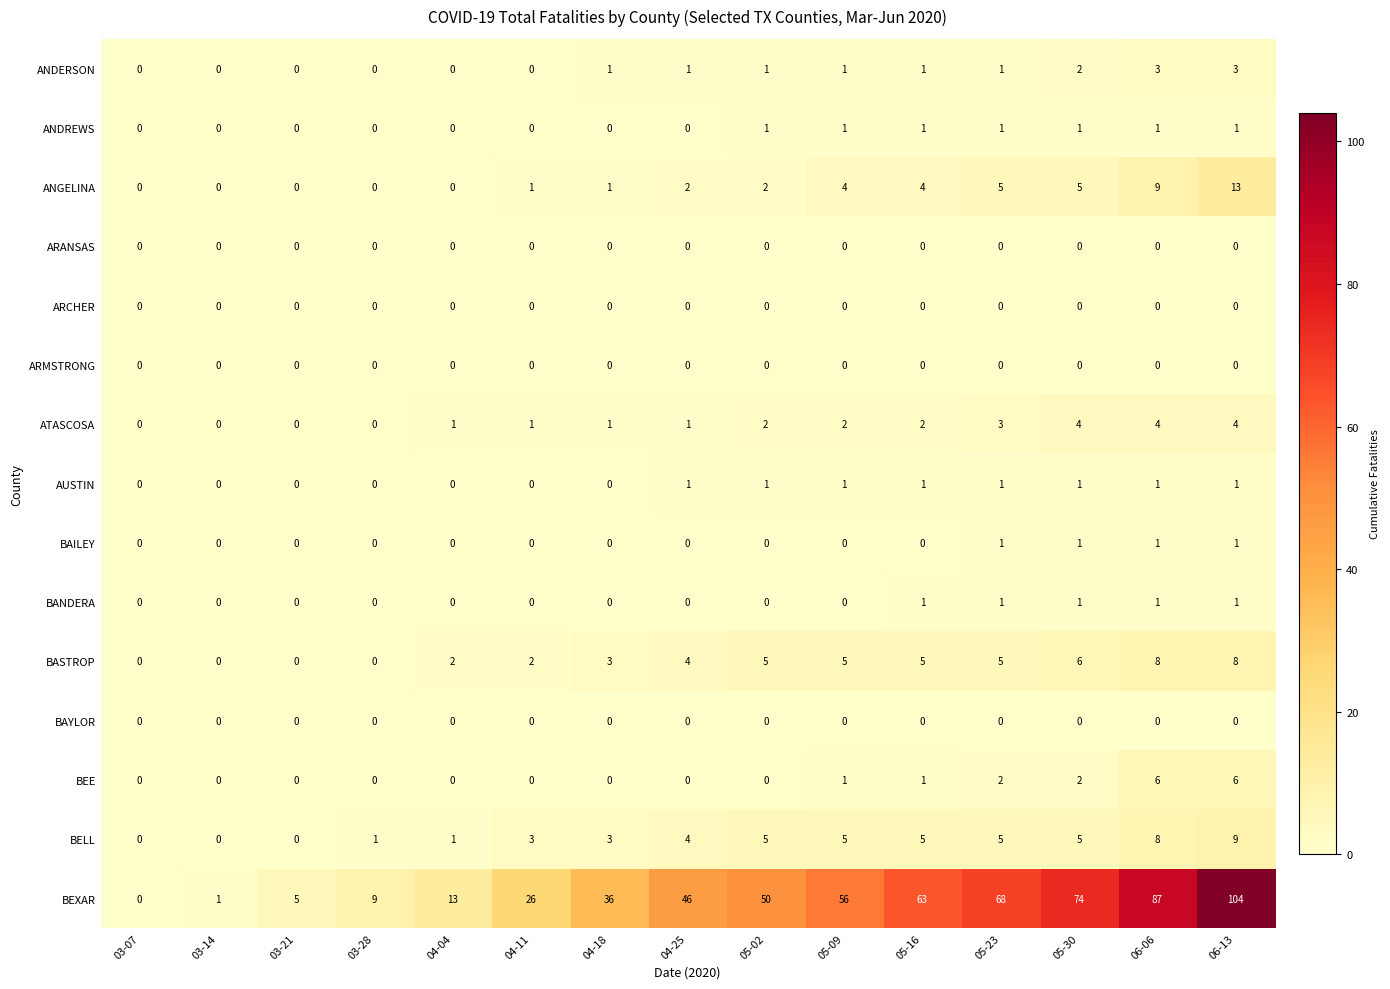

What is the sum of the BEE values at 06-13 and 04-11?

6